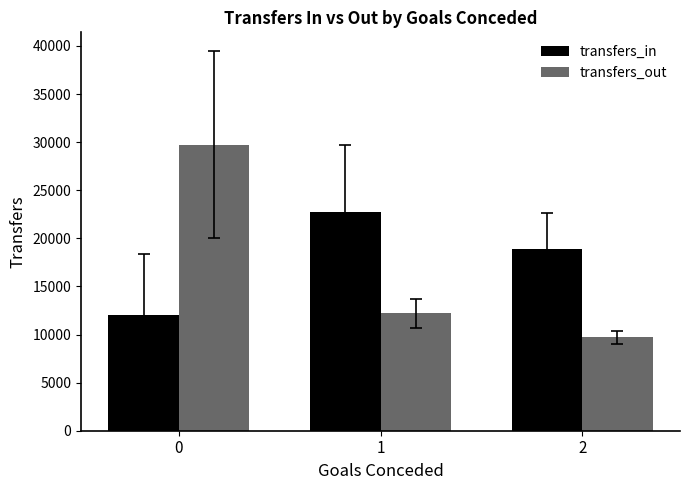

List the series in order of their overall mean, highest first.

transfers_in, transfers_out